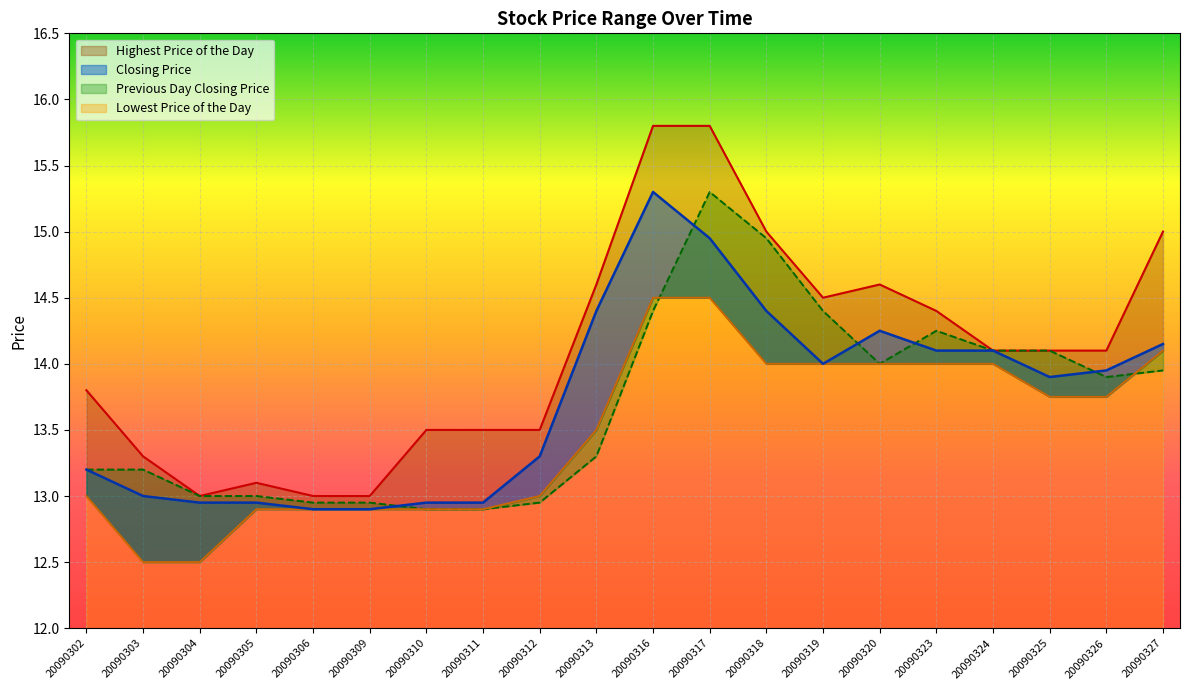

Reading left to right, transcribe all the data shown in this chart.

Highest Price of the Day: 13.8	13.3	13.0	13.1	13.0	13.0	13.5	13.5	13.5	14.6	15.8	15.8	15.0	14.5	14.6	14.4	14.1	14.1	14.1	15.0
Closing Price: 13.2	13.0	12.9	12.9	12.9	12.9	12.9	12.9	13.3	14.4	15.3	14.9	14.4	14.0	14.2	14.1	14.1	13.9	13.9	14.2
Previous Day Closing Price: 13.2	13.2	13.0	13.0	12.9	12.9	12.9	12.9	12.9	13.3	14.4	15.3	14.9	14.4	14.0	14.2	14.1	14.1	13.9	13.9
Lowest Price of the Day: 13.0	12.5	12.5	12.9	12.9	12.9	12.9	12.9	13.0	13.5	14.5	14.5	14.0	14.0	14.0	14.0	14.0	13.8	13.8	14.1